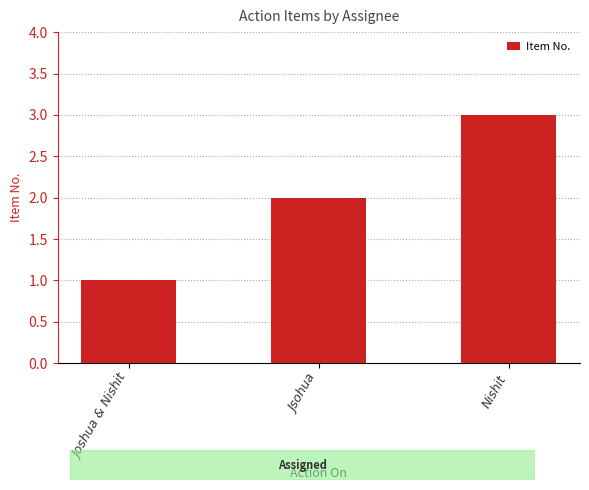

How many data points are less than 2?

1